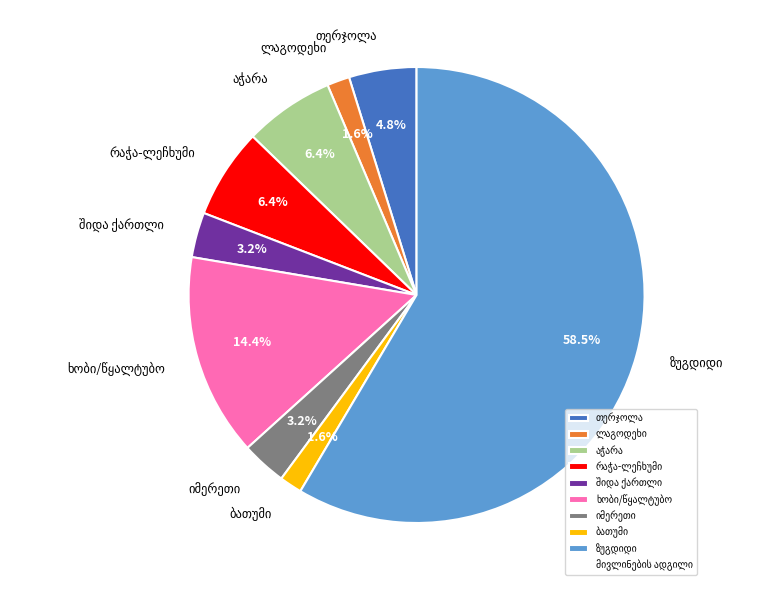

Is there a majority slice in this chart?

Yes